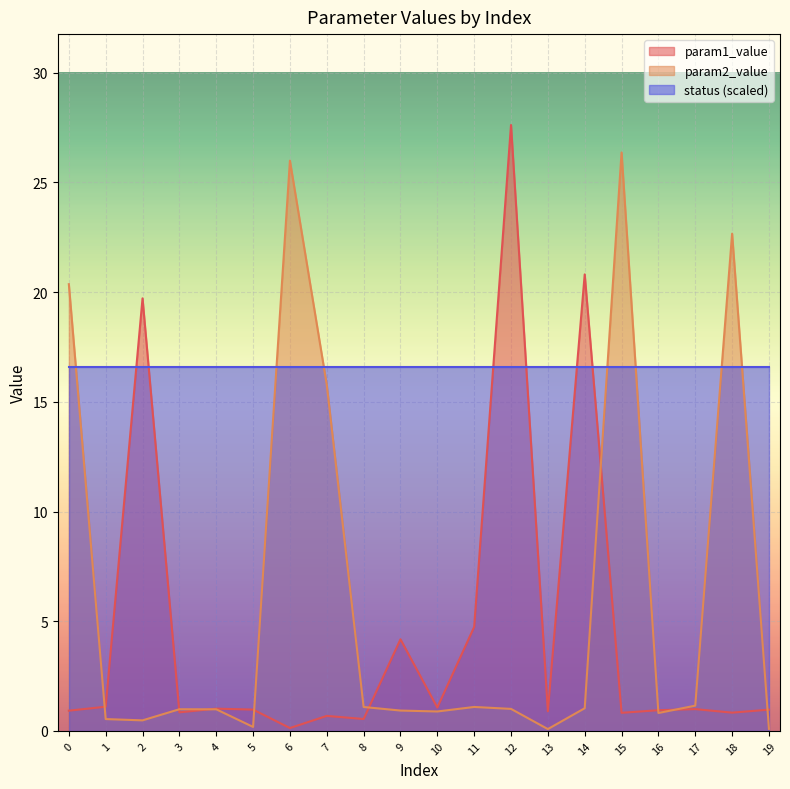

True or false: status (scaled) and param1_value cross at least once.

True